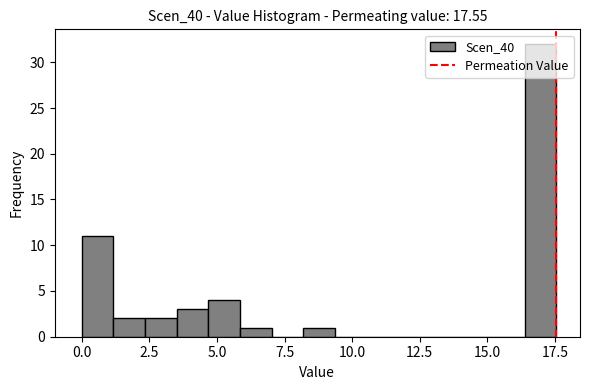

Around what value on the x-axis is the tallest bar? Give the approximate position of its centre, as read against the axis.

17.0